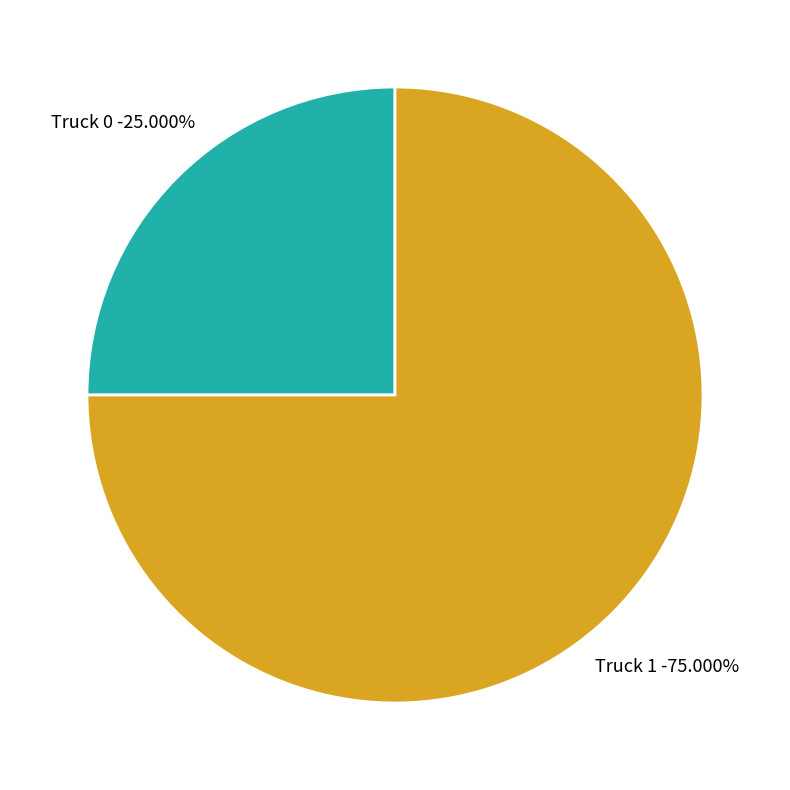

Count the number of slices in the pie.

2